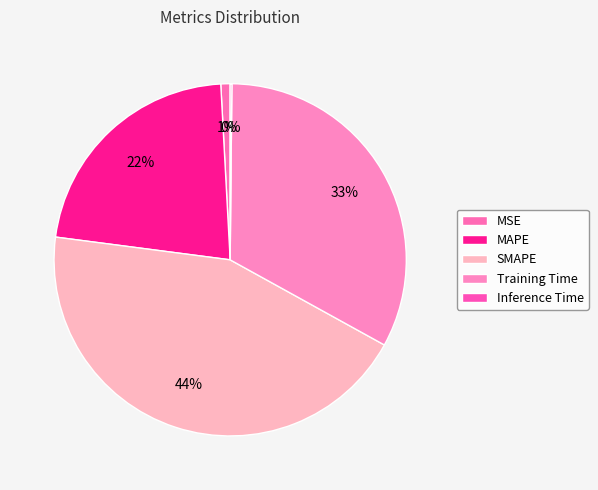

True or false: SMAPE accounts for 36% of the total.

False